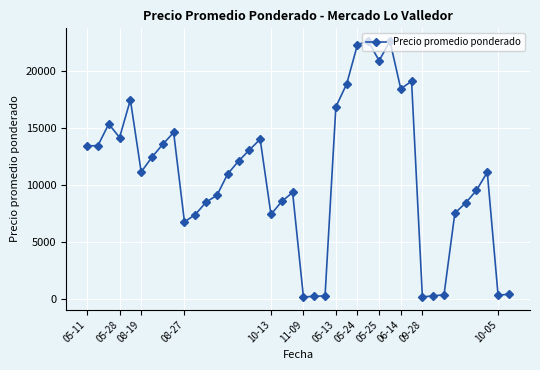

True or false: there are more than 2 points higher than both neighbors.

True